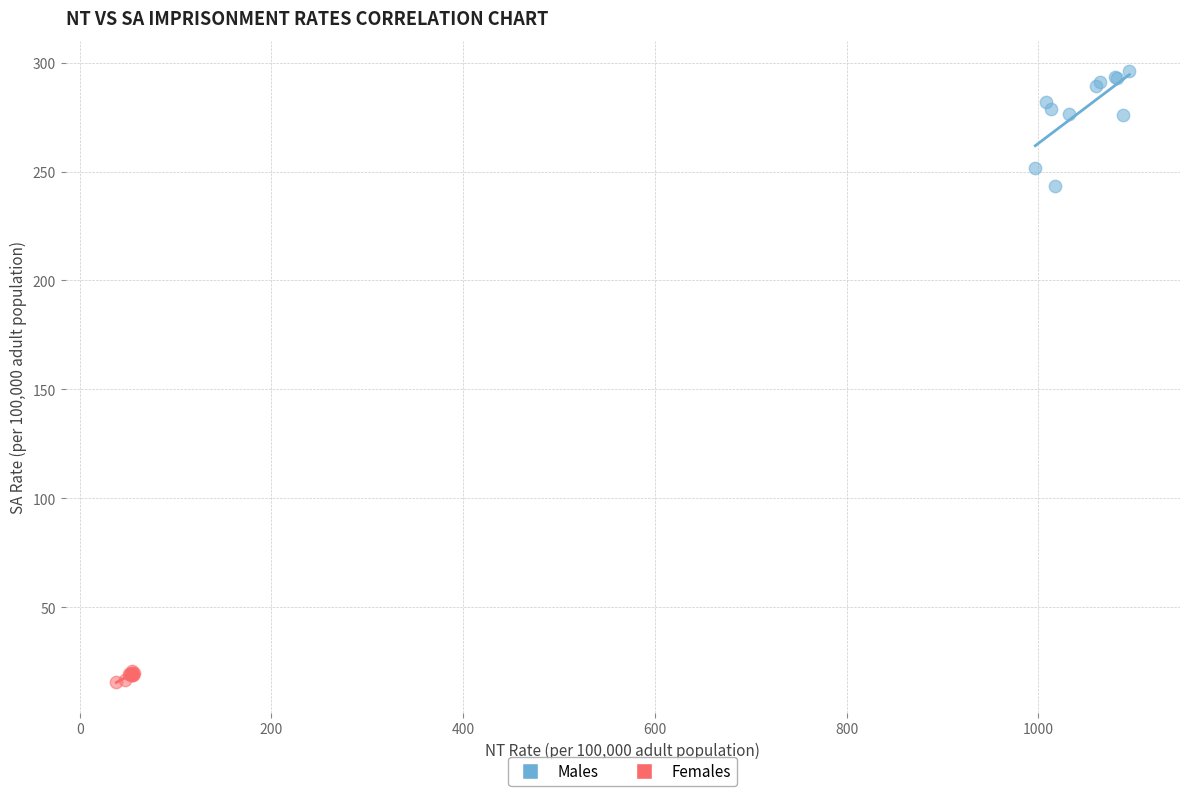

Which series contains the lowest Y value?

Females